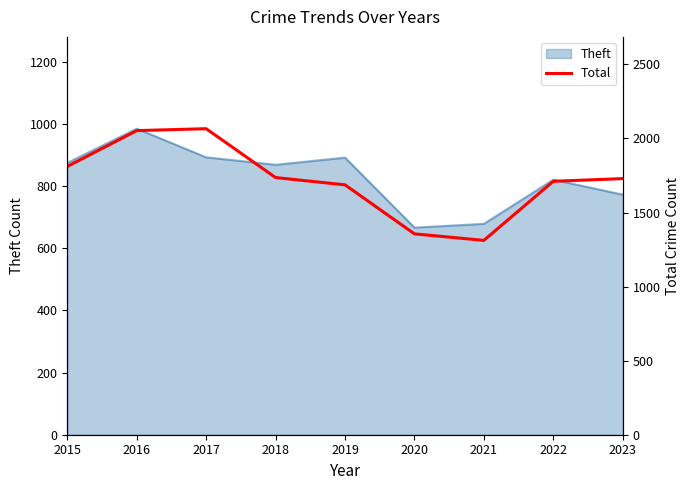

How many interior local valleys (lower than both neighbors) does the data have?

1